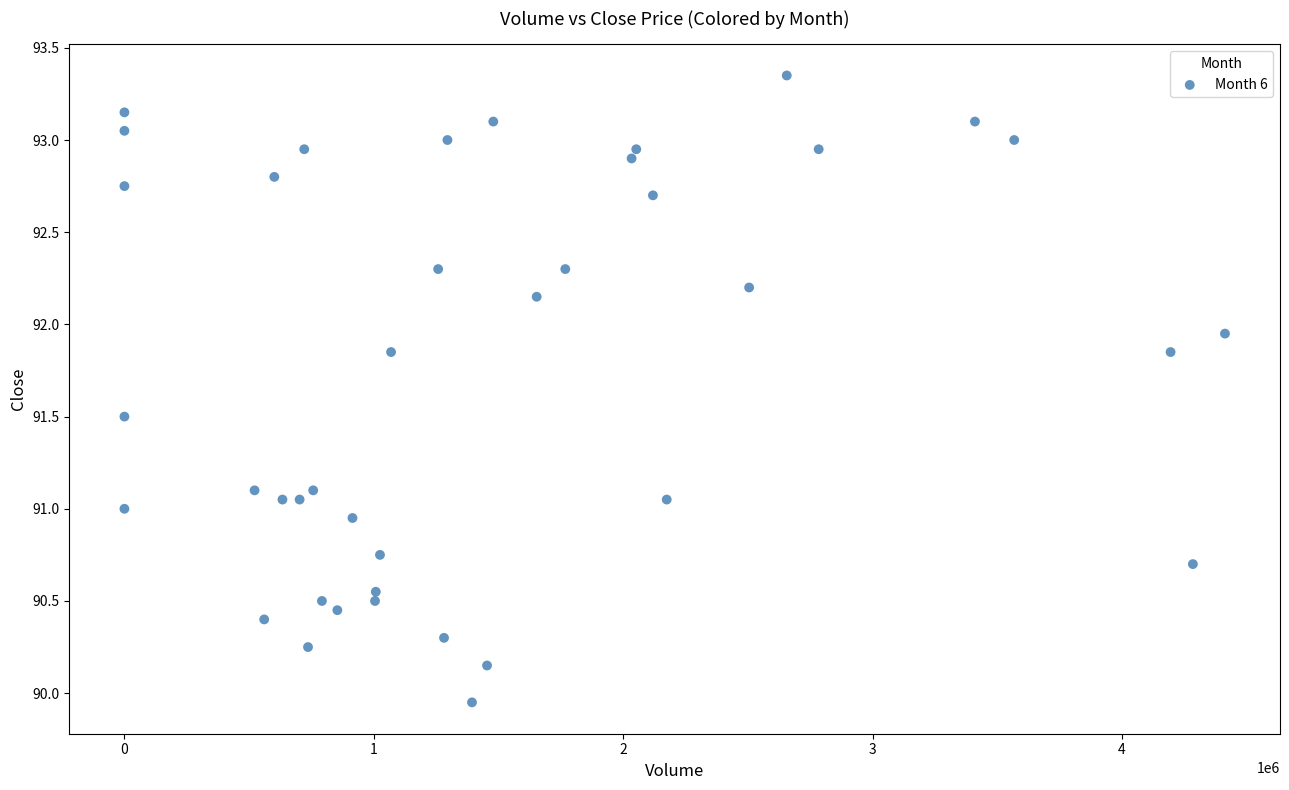

What is the range of Y values (max minus min)?

3.4